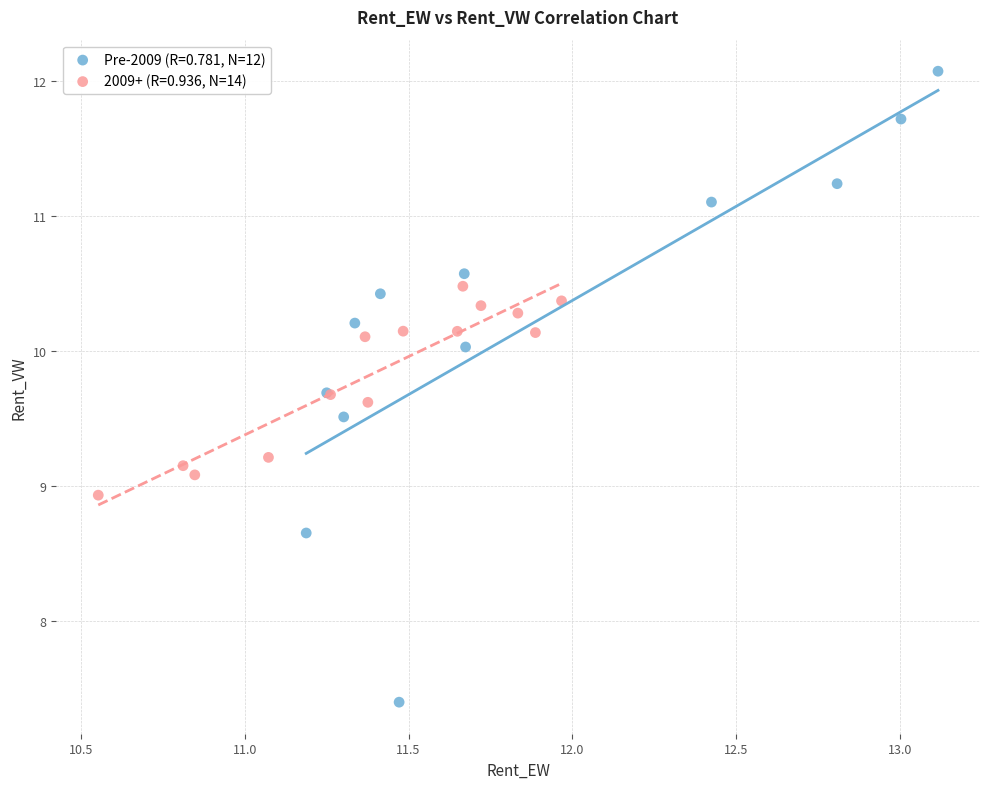

Which series has the largest Y range (max minus min)?

Pre-2009 (R=0.781, N=12)